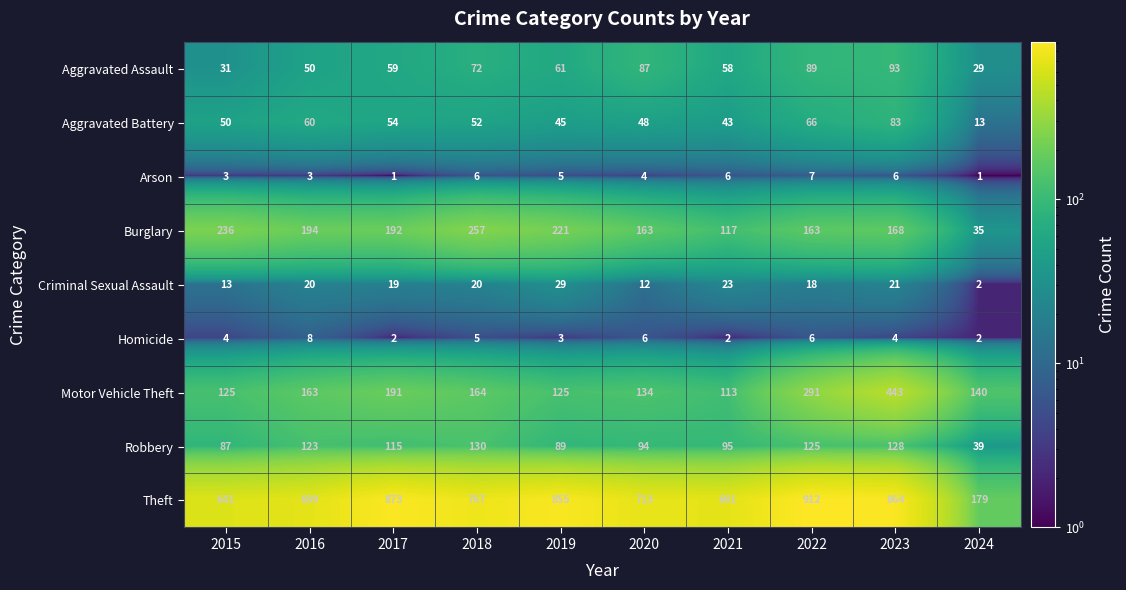

What is the sum of all Homicide values?

42